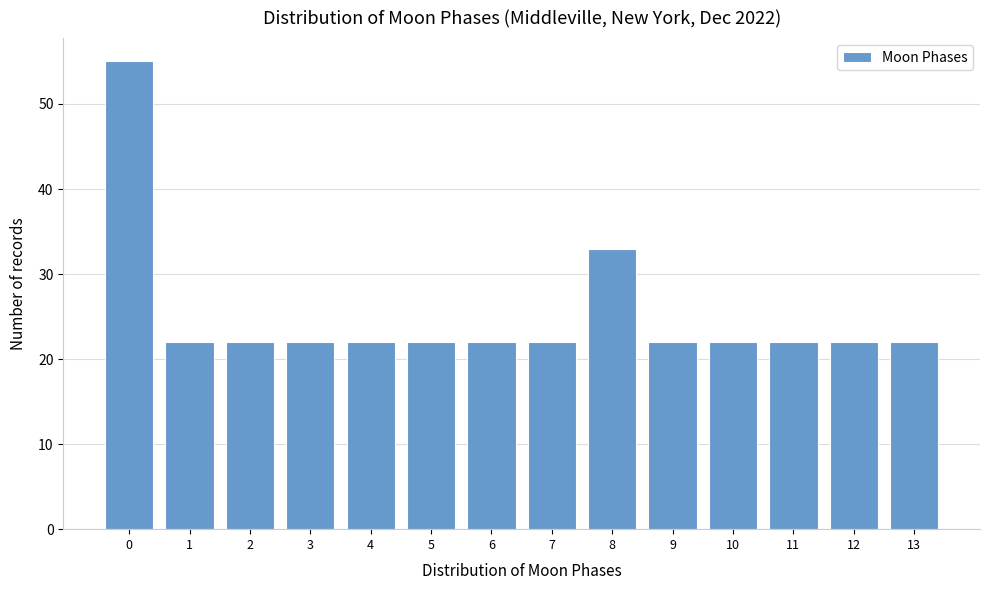

Reading left to right, list all the values displayed in this chart.

0=55	1=22	2=22	3=22	4=22	5=22	6=22	7=22	8=33	9=22	10=22	11=22	12=22	13=22